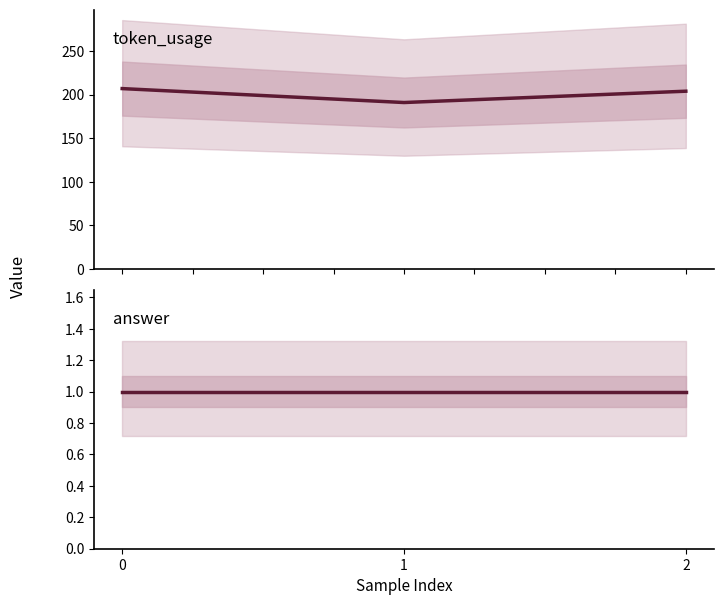

What are all the series names shown in the legend?

token_usage, answer